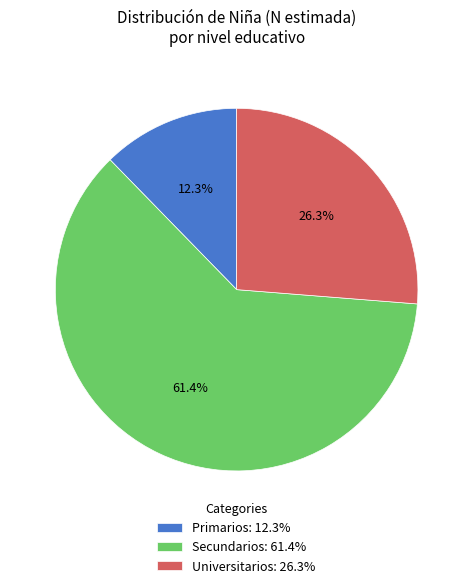

How many slices are in this pie chart?

3